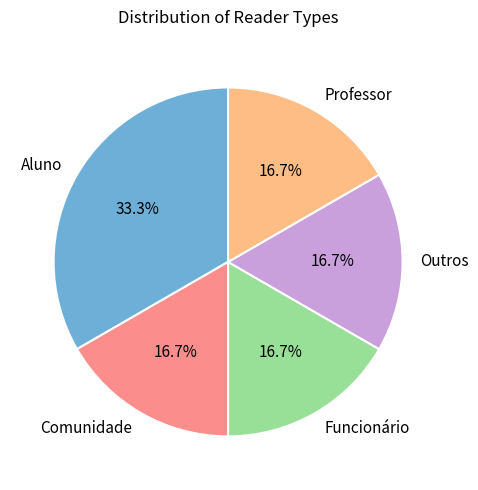

To the nearest percent, what portion does Funcionário represent?

17%